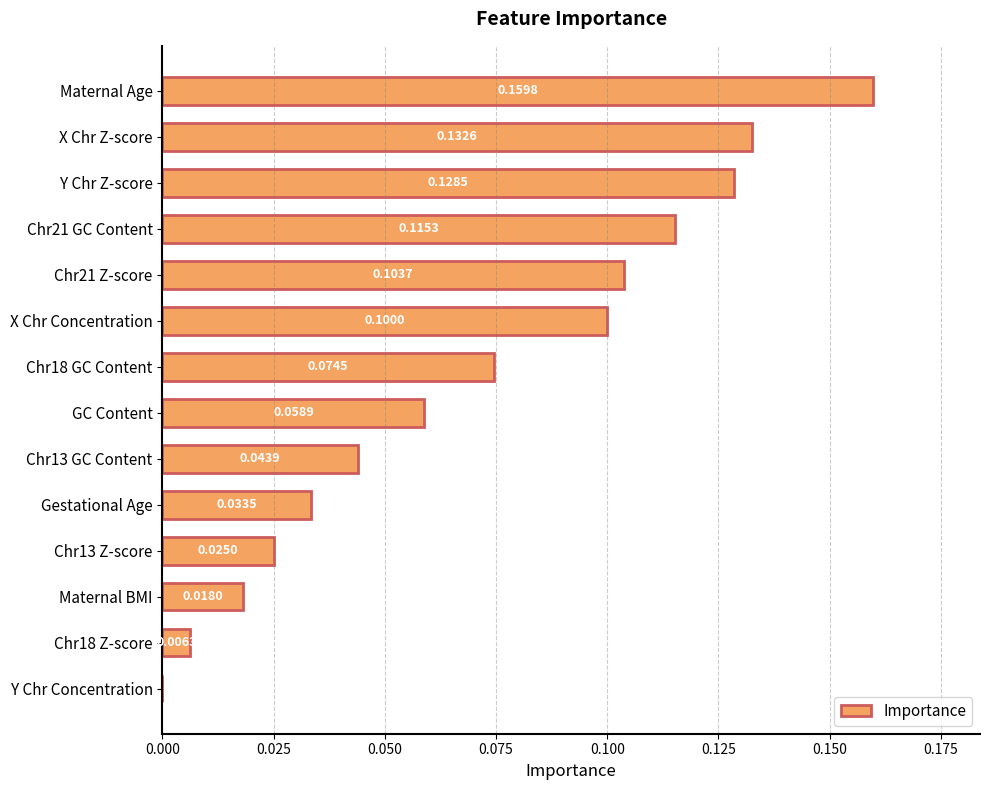

What is the sum of all values?

1.0